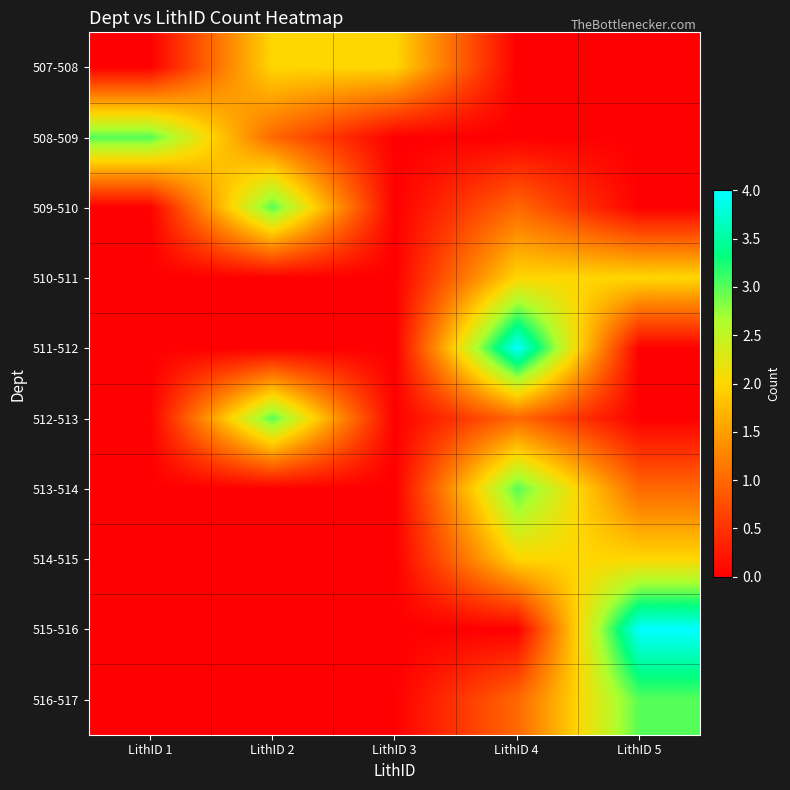

Reading left to right, extract all data points from this chart.

507-508: LithID 1=0	LithID 2=2	LithID 3=2	LithID 4=0	LithID 5=0
508-509: LithID 1=3	LithID 2=1	LithID 3=0	LithID 4=0	LithID 5=0
509-510: LithID 1=0	LithID 2=3	LithID 3=0	LithID 4=1	LithID 5=0
510-511: LithID 1=0	LithID 2=0	LithID 3=0	LithID 4=2	LithID 5=2
511-512: LithID 1=0	LithID 2=0	LithID 3=0	LithID 4=4	LithID 5=0
512-513: LithID 1=0	LithID 2=3	LithID 3=0	LithID 4=1	LithID 5=0
513-514: LithID 1=0	LithID 2=0	LithID 3=0	LithID 4=3	LithID 5=1
514-515: LithID 1=0	LithID 2=0	LithID 3=0	LithID 4=2	LithID 5=2
515-516: LithID 1=0	LithID 2=0	LithID 3=0	LithID 4=0	LithID 5=4
516-517: LithID 1=0	LithID 2=0	LithID 3=0	LithID 4=1	LithID 5=3